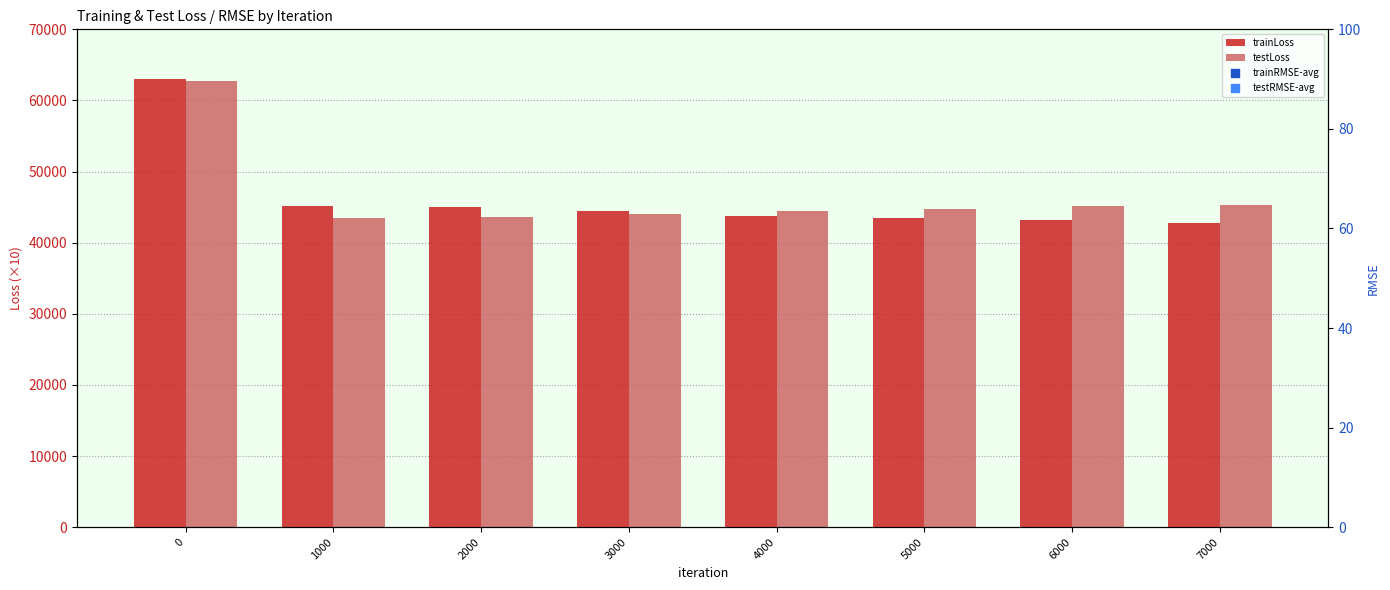

Is the value of testRMSE-avg at 4000 greater than the value of trainLoss at 4000?

No